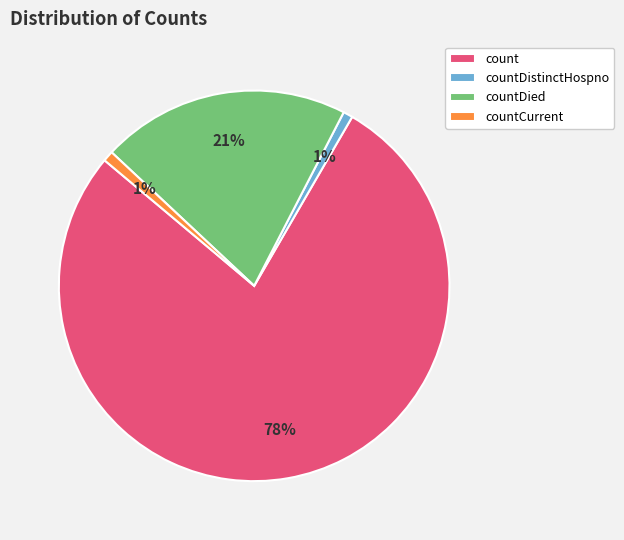

To the nearest percent, what portion does countDied represent?

21%